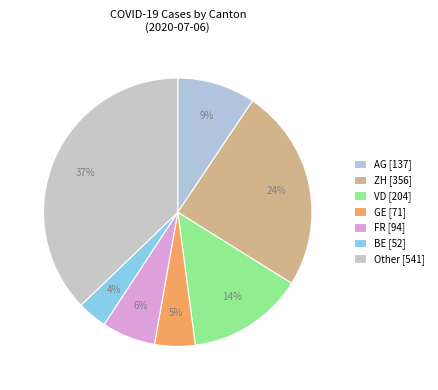

Does any single category account for the majority?

No